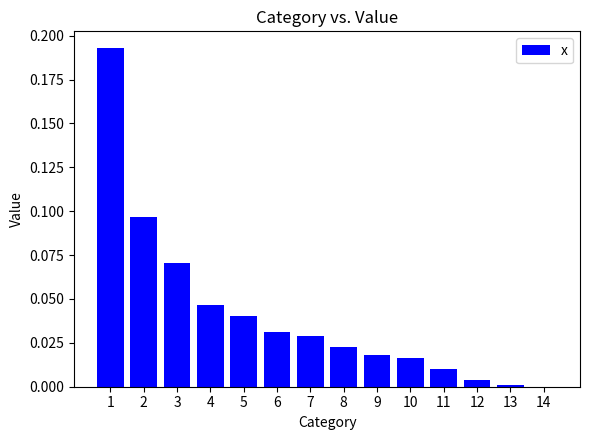

Which has a higher value, 3 or 10?

3